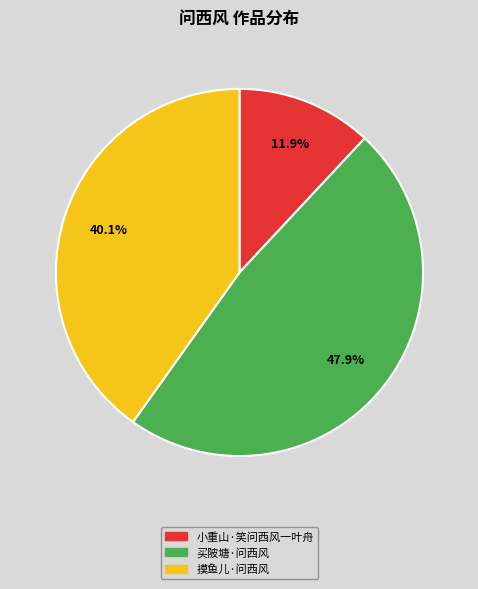

What percentage is the 买陂塘·问西风 slice, to the nearest percent?

48%